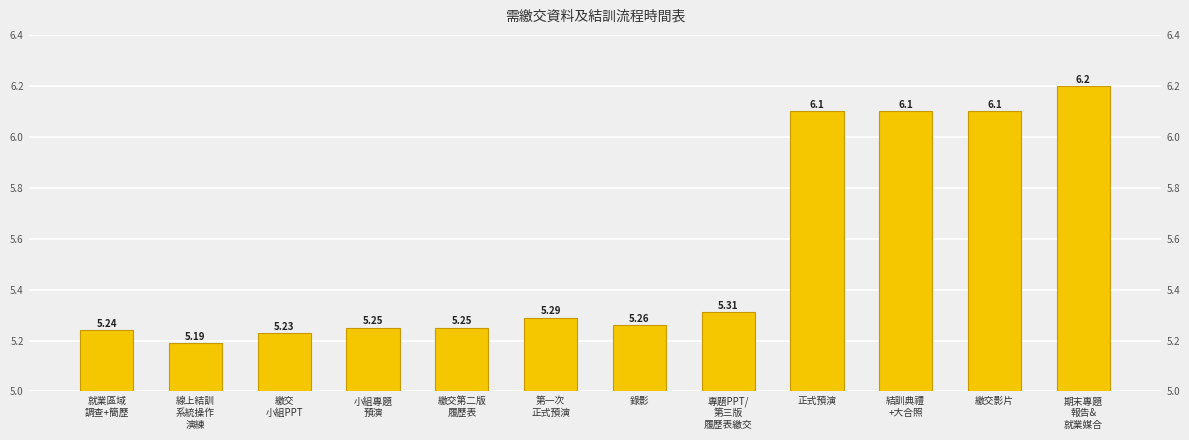

How many categories are shown in the chart?

12